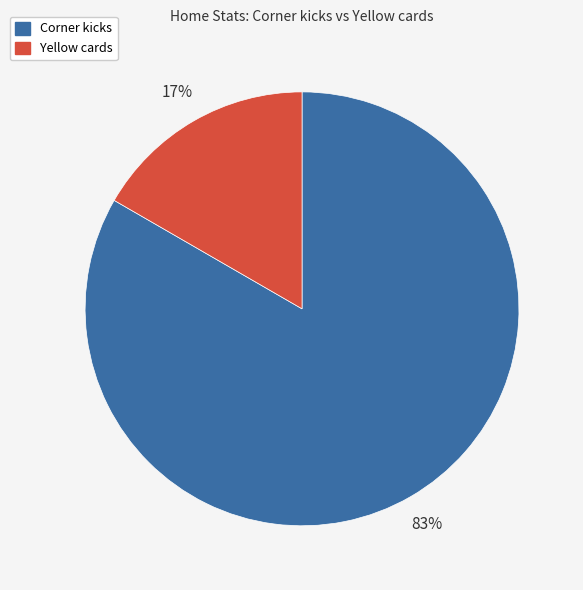

True or false: Corner kicks accounts for 91% of the total.

False